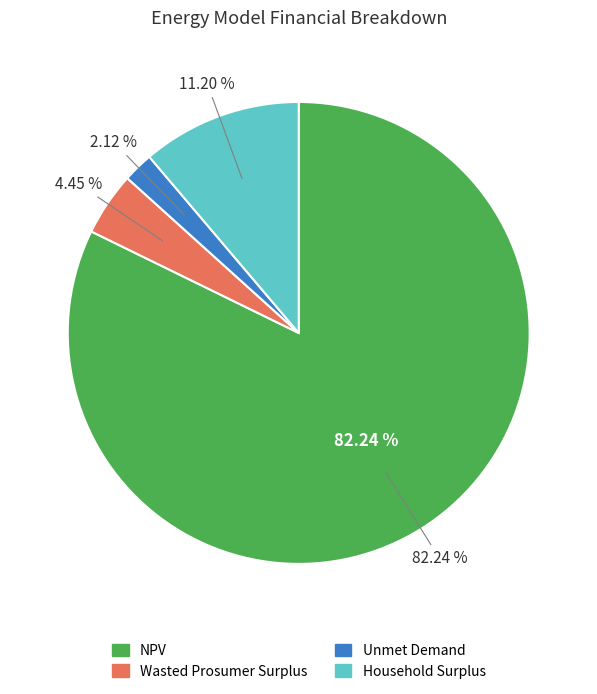

Is it true that NPV is 82% of the pie?

True